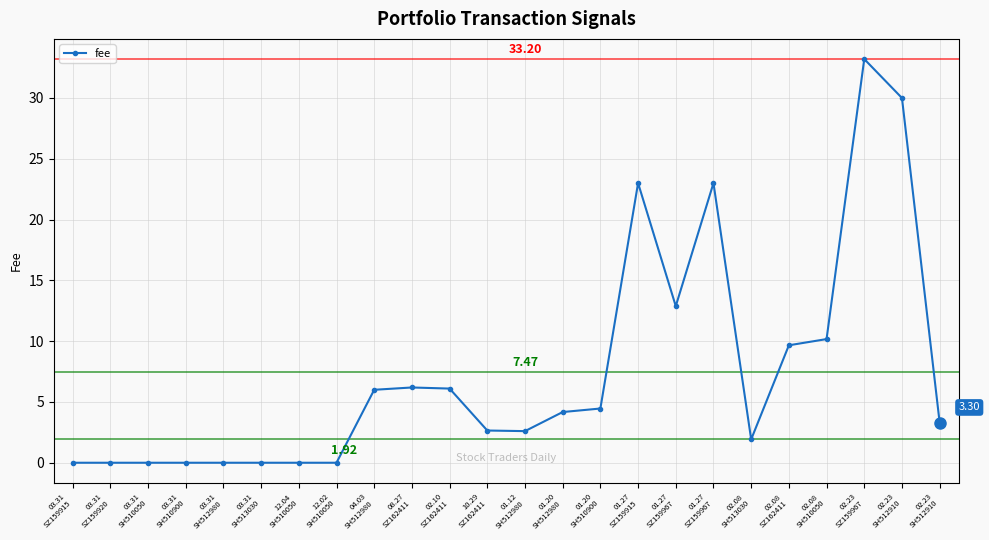

What is the value of the 10th point from the left?

6.2